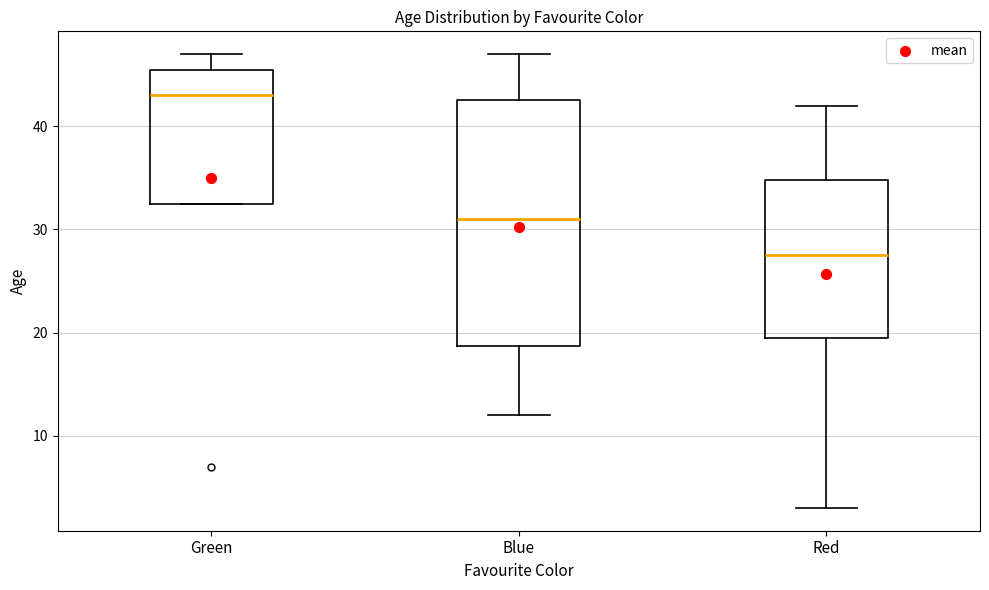

Where is the lower edge of the box for Red on the y-axis? The values are not printed on the chart, so give them approximately, as read against the axis.

20